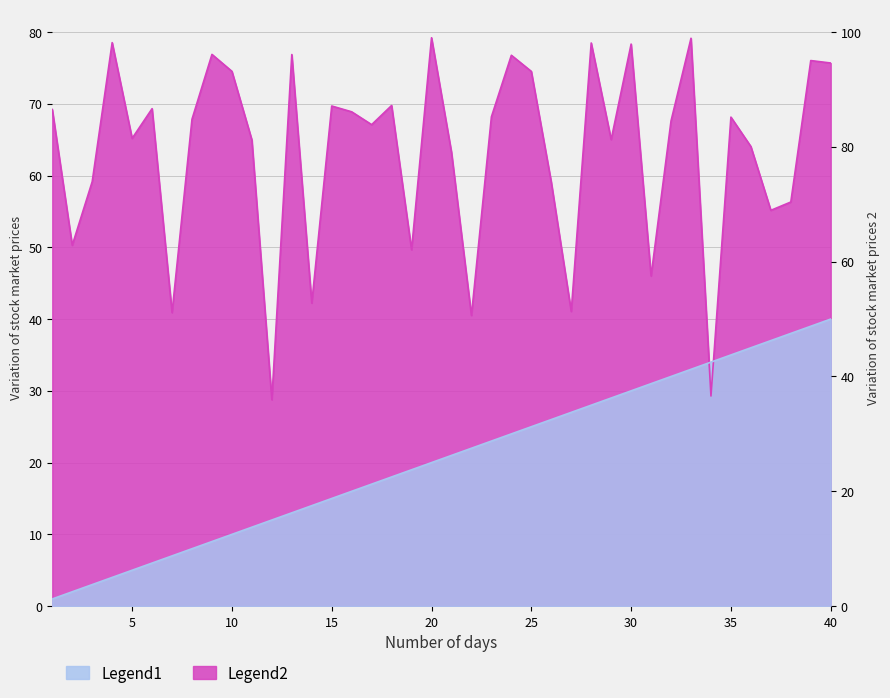

Reading left to right, extract all data points from this chart.

Legend1: 1=1.0	2=2.0	3=3.0	4=4.0	5=5.0	6=6.0	7=7.0	8=8.0	9=9.0	10=10.0	11=11.0	12=12.0	13=13.0	14=14.0	15=15.0	16=16.0	17=17.0	18=18.0	19=19.0	20=20.0	21=21.0	22=22.0	23=23.0	24=24.0	25=25.0	26=26.0	27=27.0	28=28.0	29=29.0	30=30.0	31=31.0	32=32.0	33=33.0	34=34.0	35=35.0	36=36.0	37=37.0	38=38.0	39=39.0	40=40.0
Legend2: 1=69.2	2=50.3	3=59.1	4=78.5	5=65.2	6=69.3	7=40.9	8=67.8	9=76.9	10=74.5	11=65.0	12=28.8	13=76.9	14=42.2	15=69.7	16=68.9	17=67.1	18=69.8	19=49.7	20=79.2	21=63.2	22=40.5	23=68.2	24=76.8	25=74.5	26=59.1	27=41.1	28=78.5	29=65.0	30=78.3	31=46.0	32=67.6	33=79.1	34=29.3	35=68.1	36=64.0	37=55.1	38=56.3	39=76.0	40=75.7